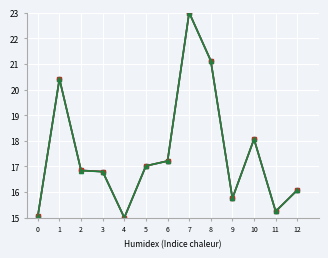

Which category has the highest value across all series?

7